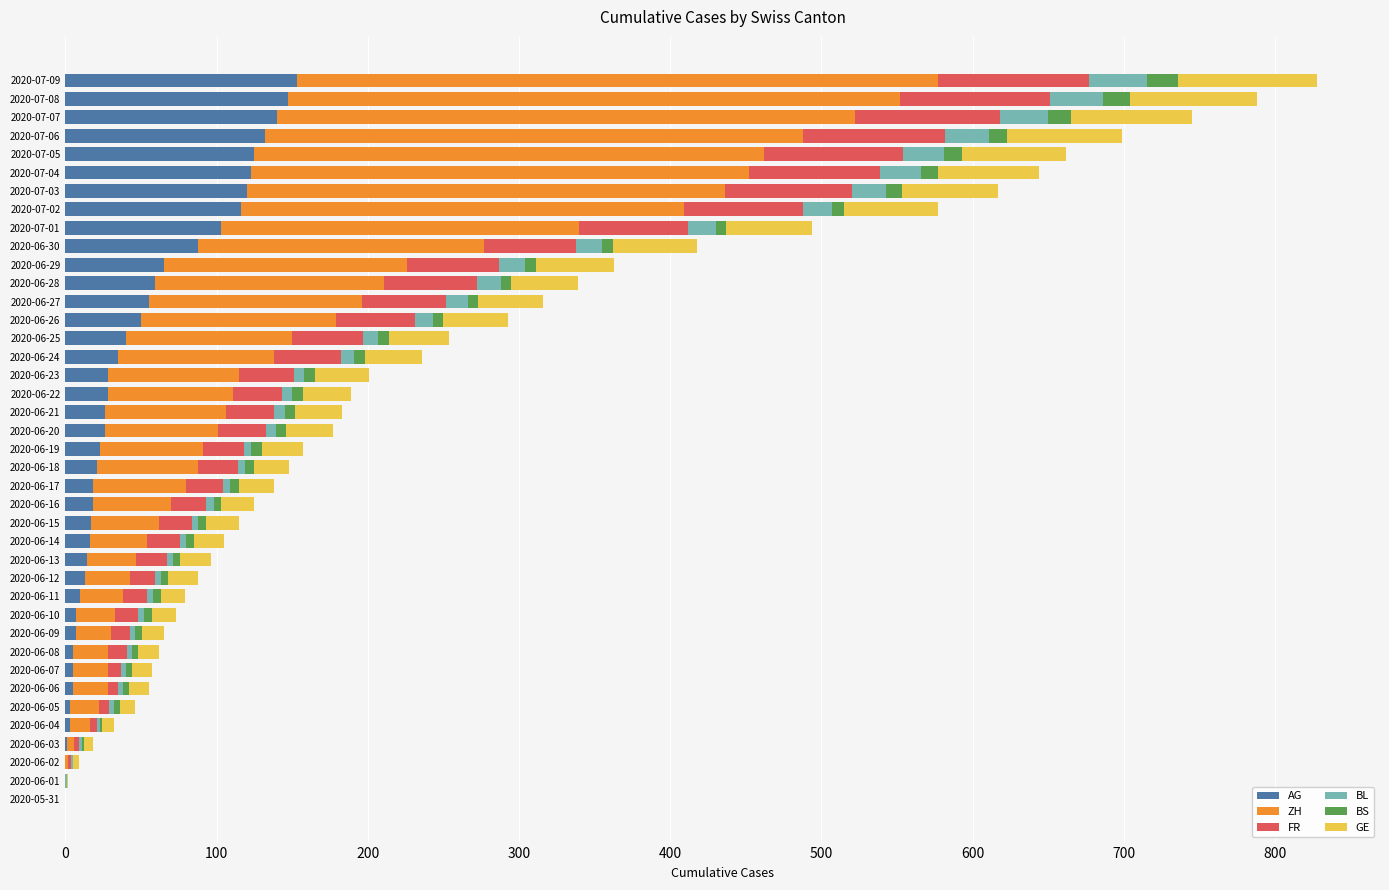

True or false: AG has a value of 26 at 2020-06-21.

True